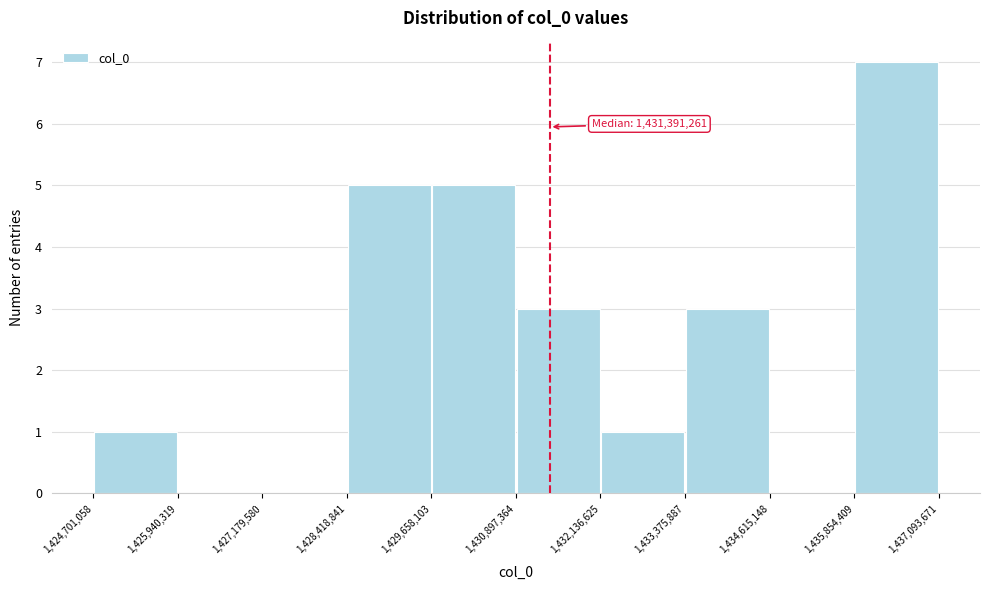

Which range on the x-axis has the tallest bar?

1,435,854,409 to 1,437,093,671